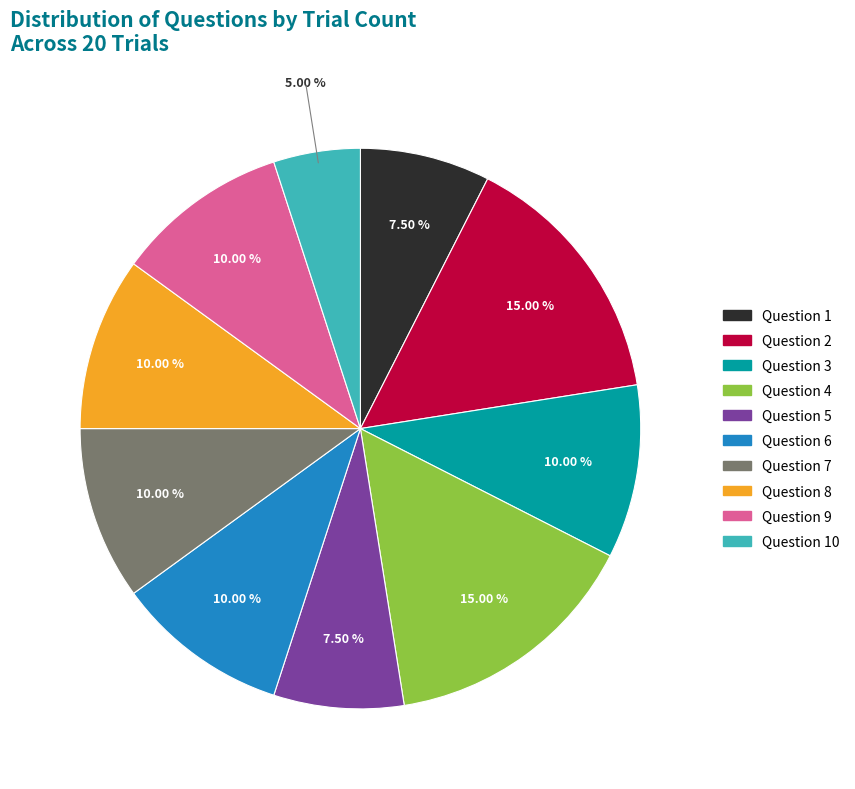

Does any single category account for the majority?

No